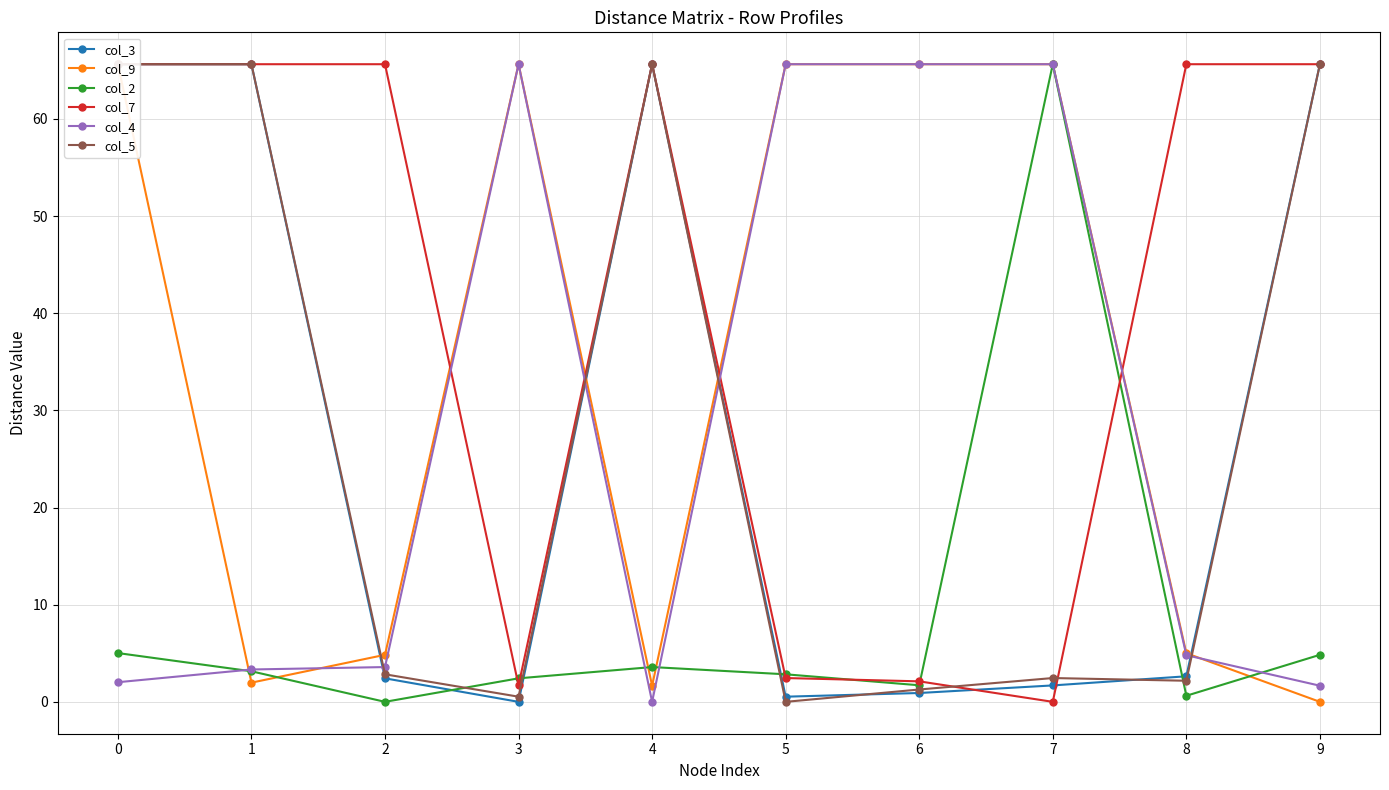

How many interior local peaks does the col_2 series have?

2